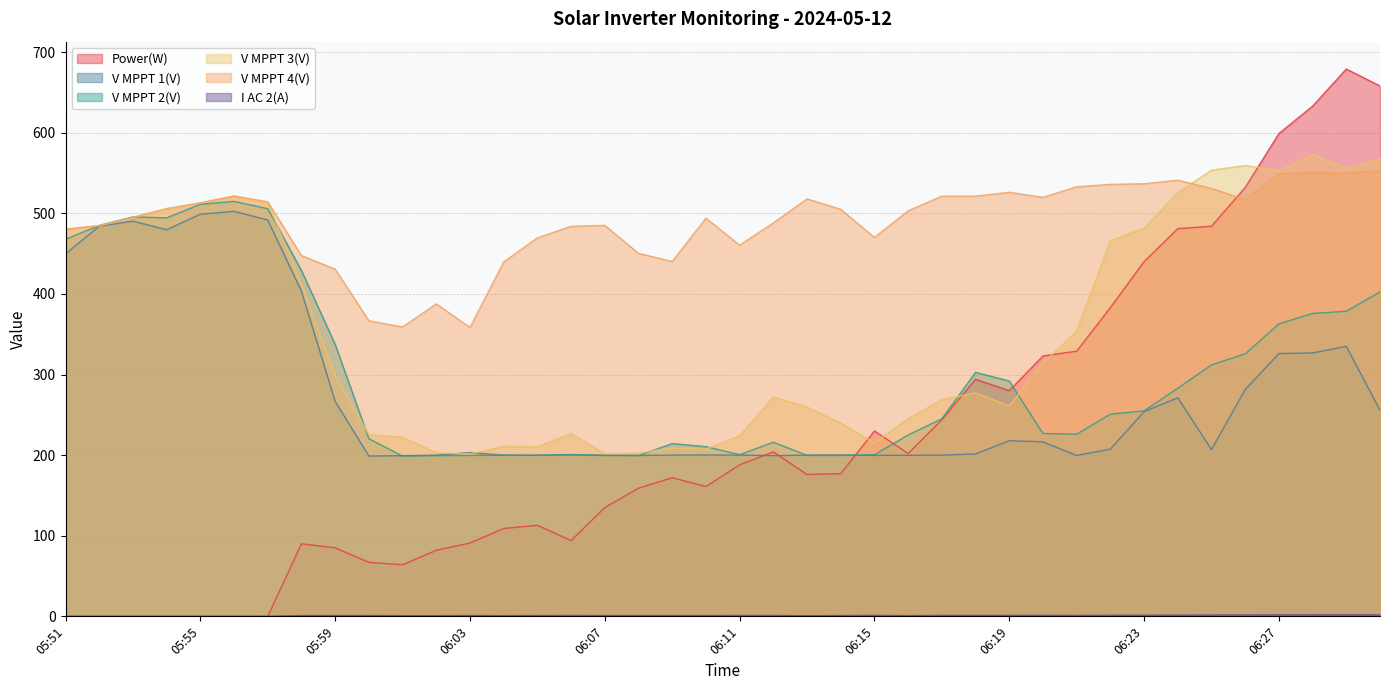

What is the average value of the Power(W) series?

223.9